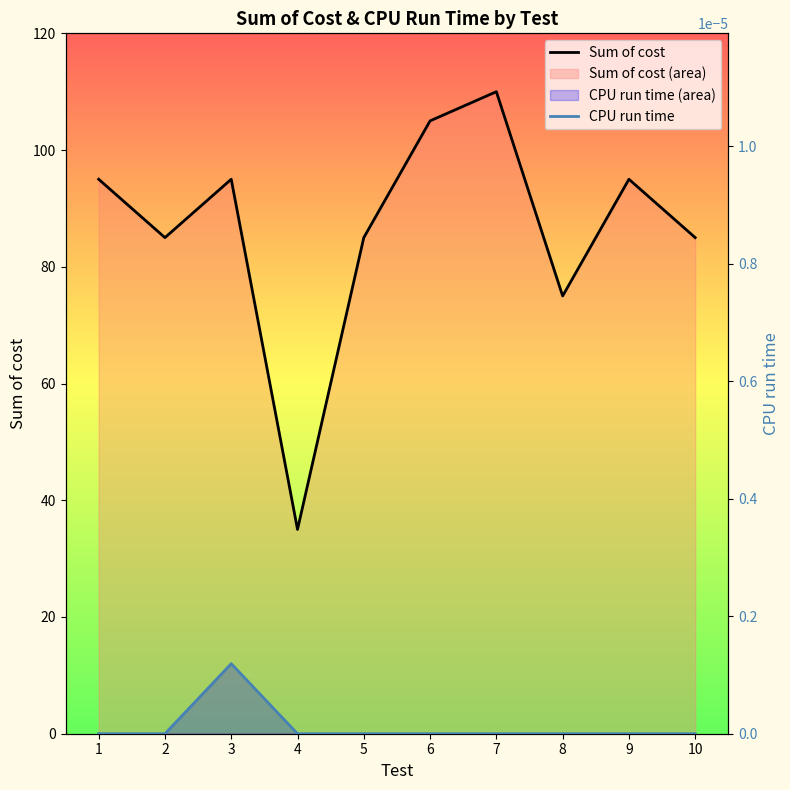

The value of Sum of cost at 8 is 118.9. True or false?

False